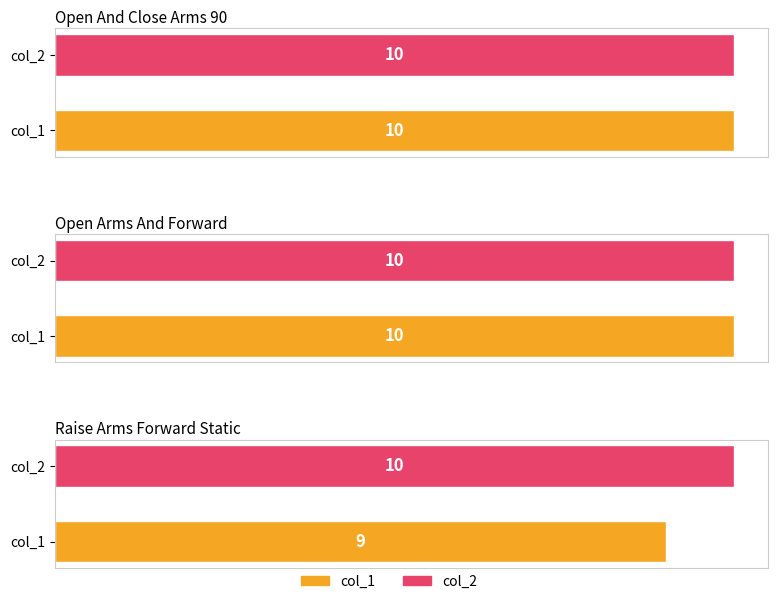

Reading right to left, list all the values displayed in this chart.

col_1: 9	10	10
col_2: 10	10	10